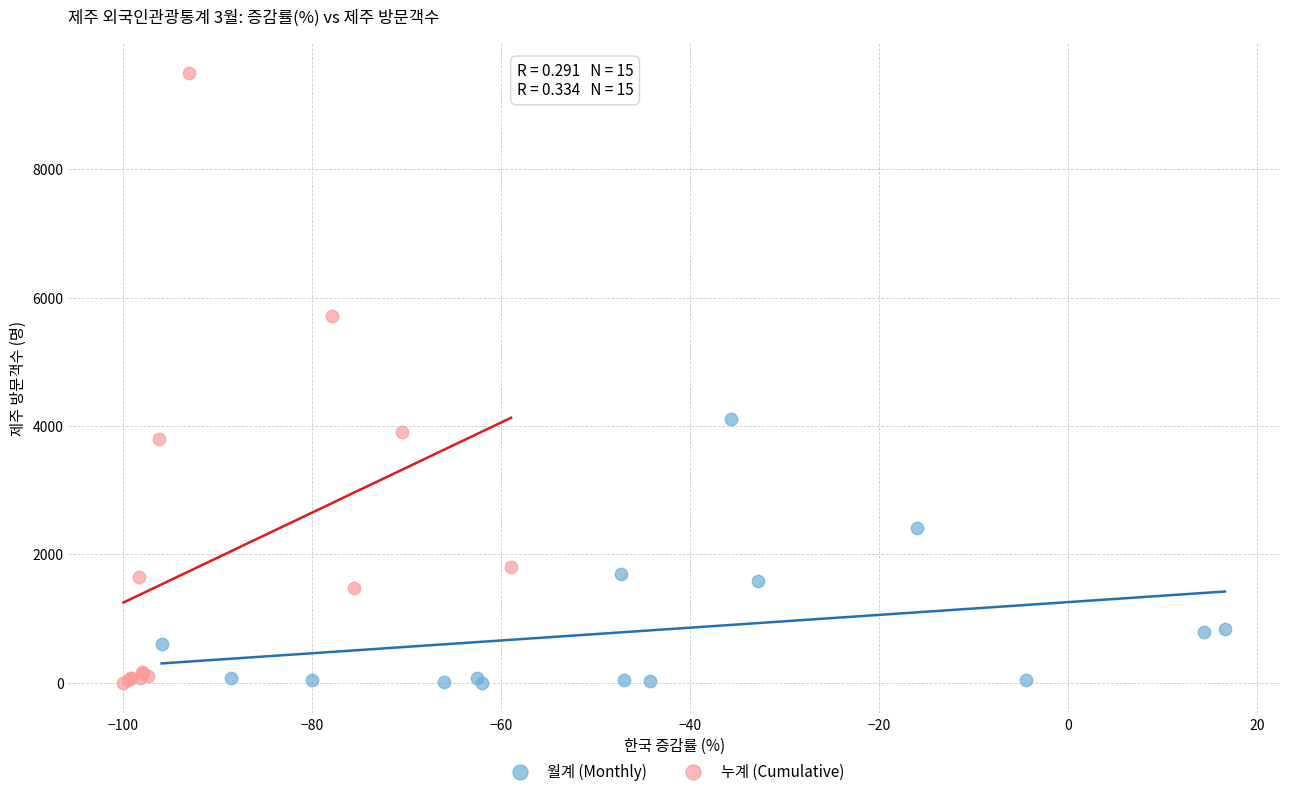

What are all the series names shown in the legend?

월계 (Monthly), 누계 (Cumulative)